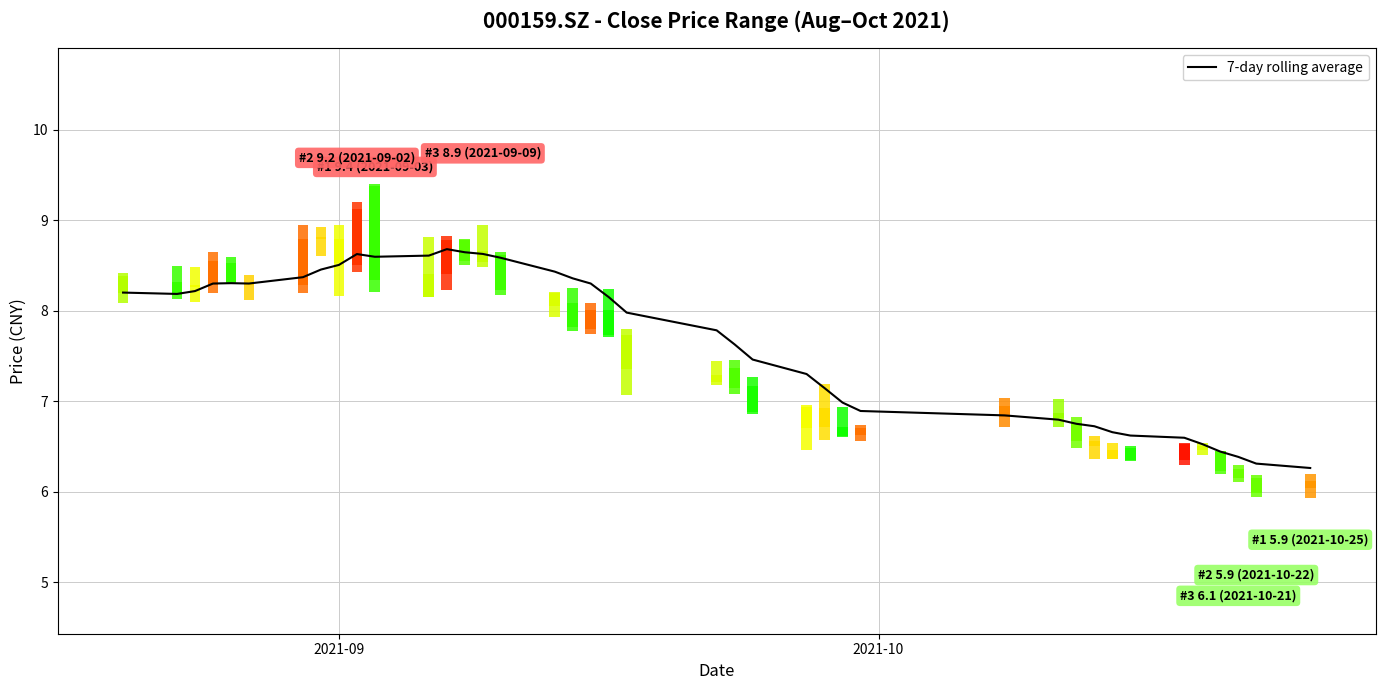

What is the highest value of the 7-day rolling average series?

8.7